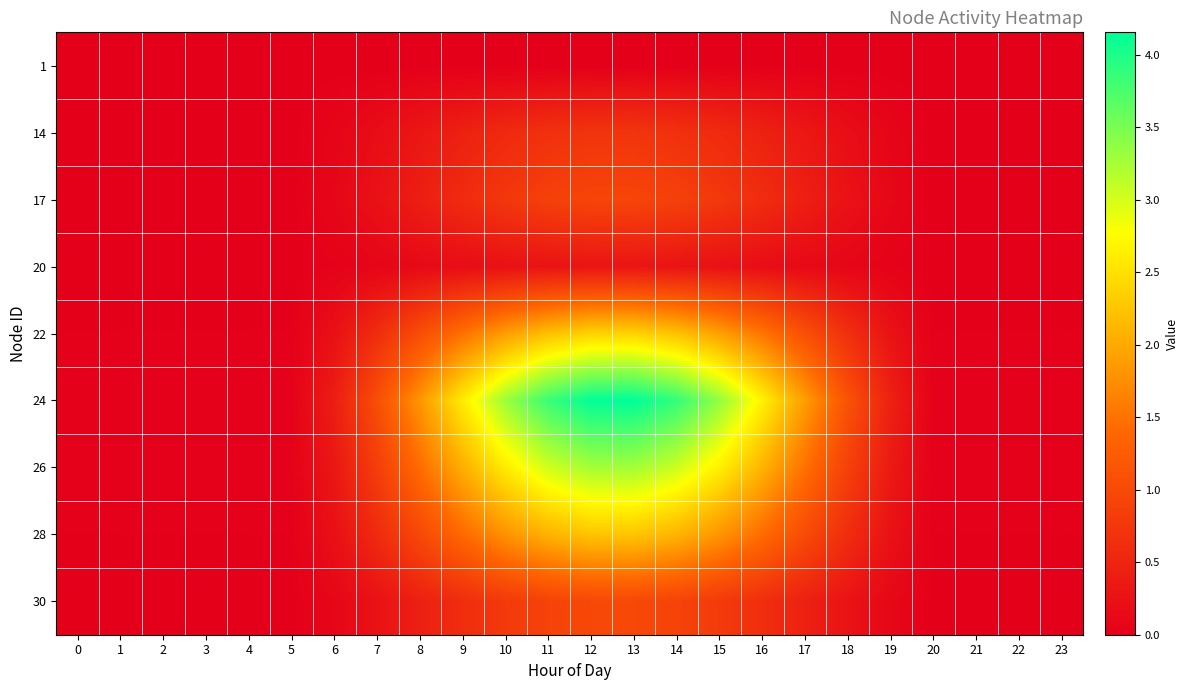

At which category is the sum across all series the highest?

13